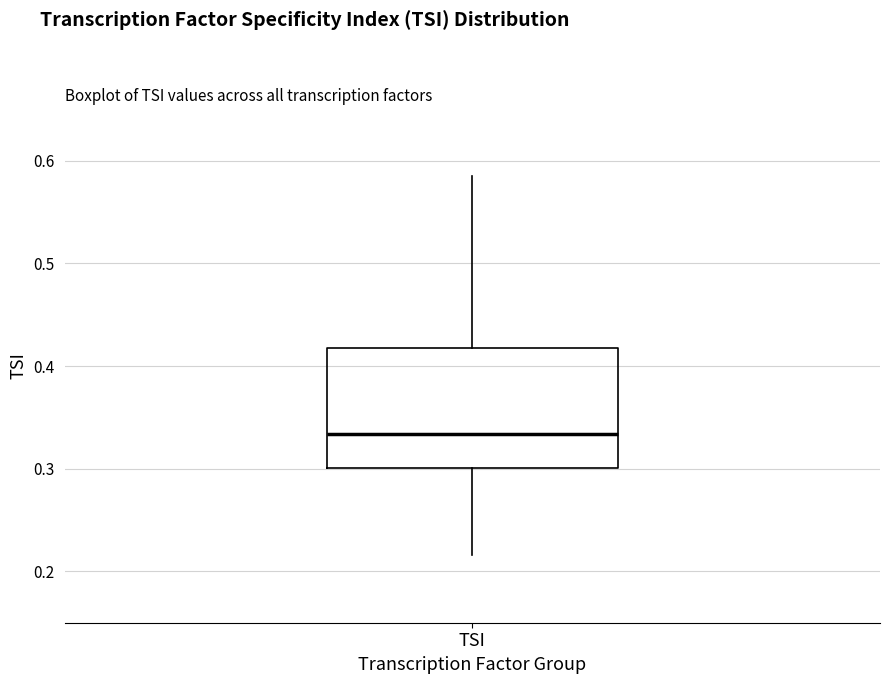

Read this box plot against the y-axis: the position of the median line, the range covered by the box, and the ends of both whiskers. The values are not printed on the chart, so give them approximately, as read against the axis.

median 0.33, box 0.30 to 0.42, whiskers 0.22 to 0.59